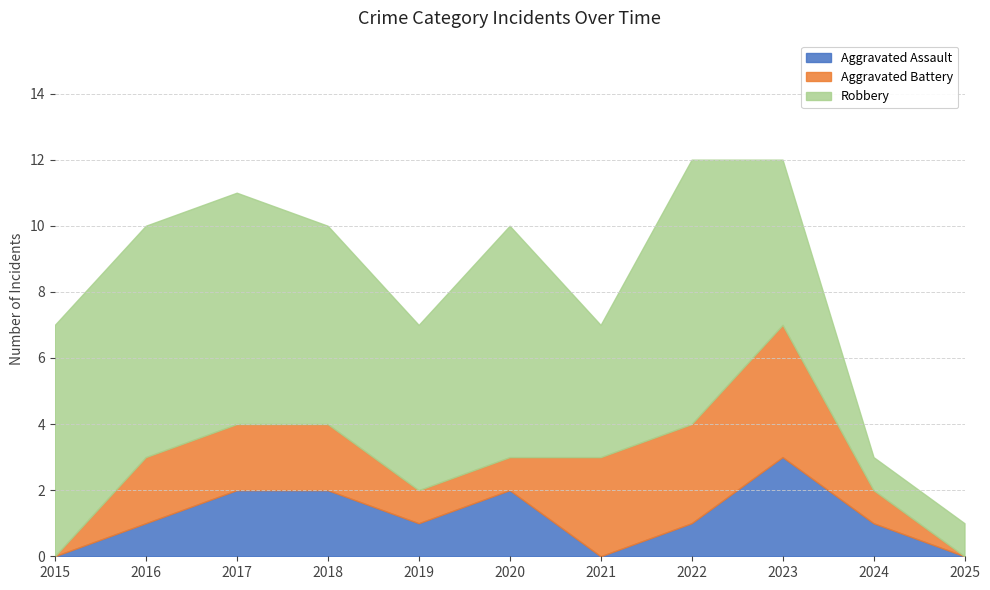

What is the greatest value displayed?

8